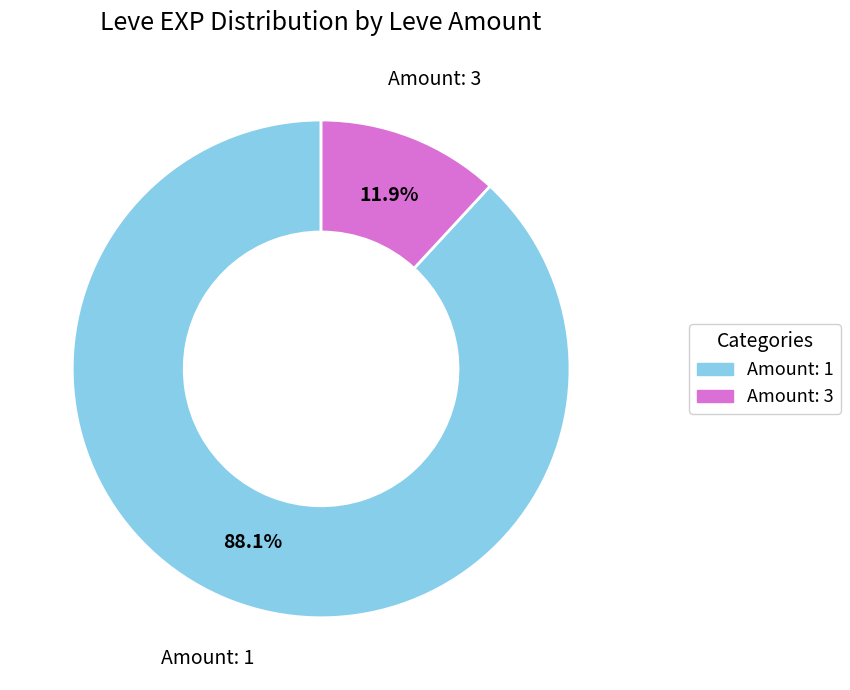

Is there any slice that represents more than half of the pie?

Yes